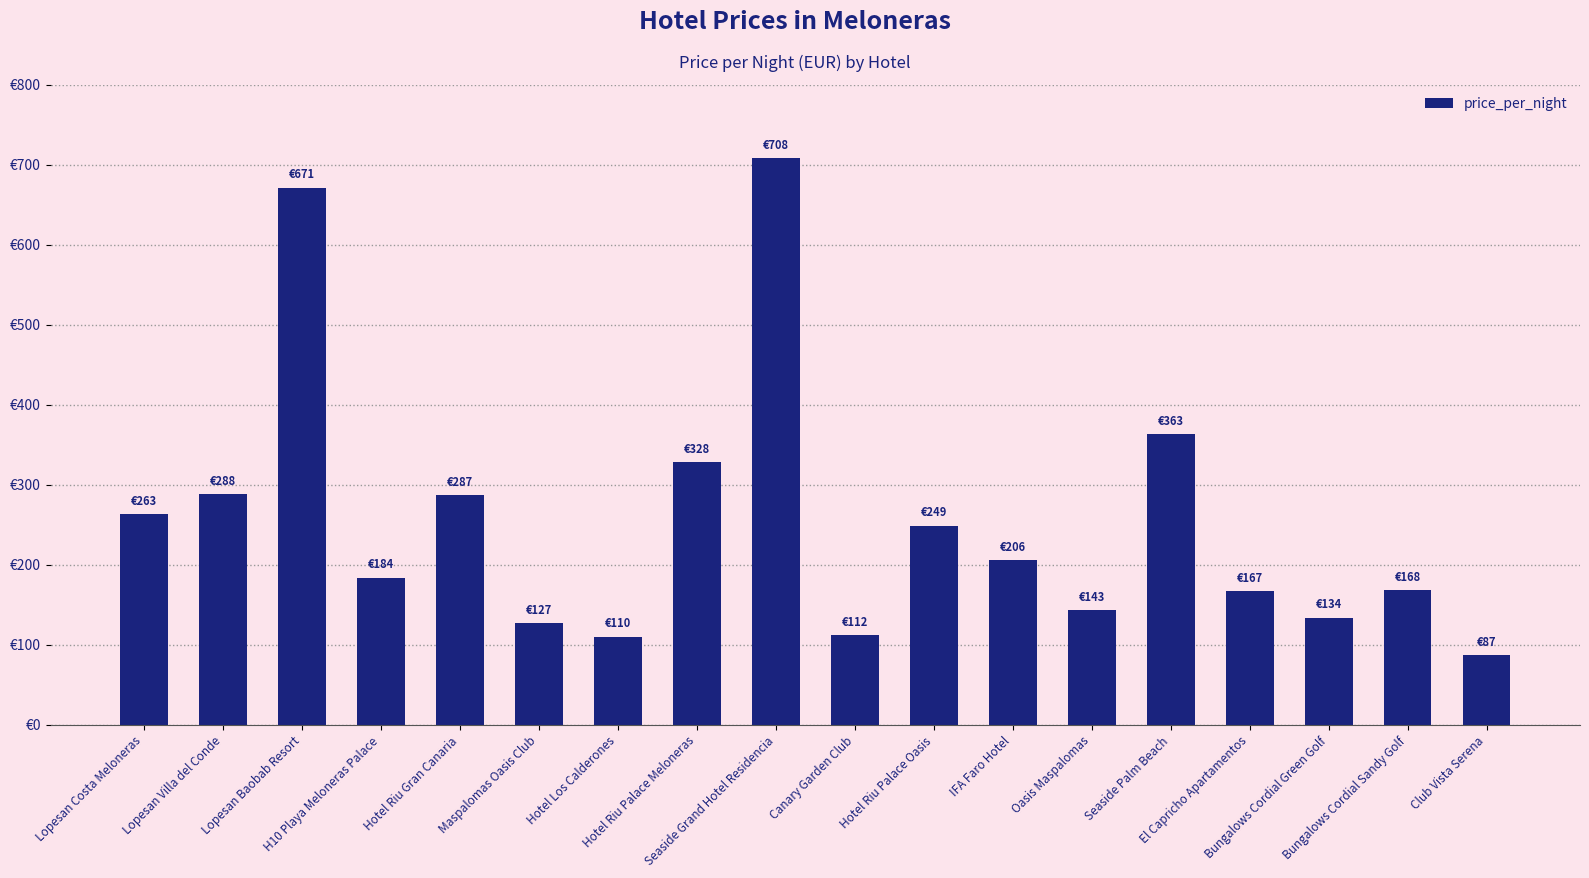

Which label corresponds to the smallest value in the chart?

Club Vista Serena